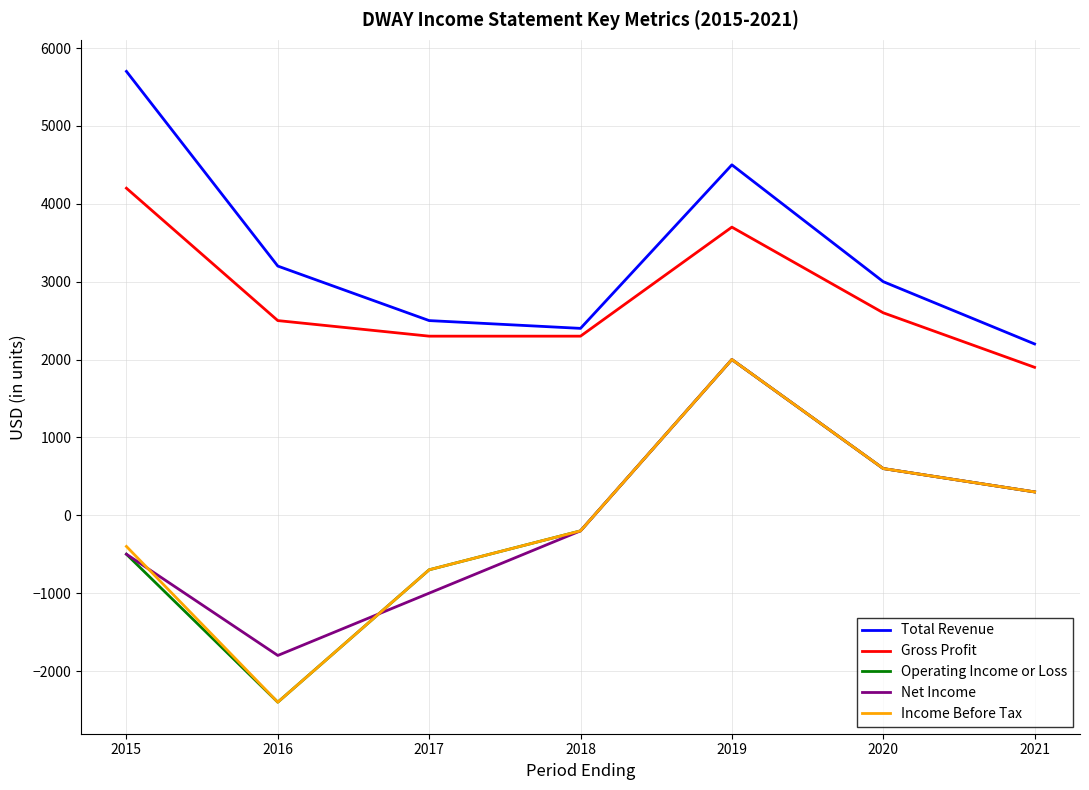

What is the greatest value displayed?

5700